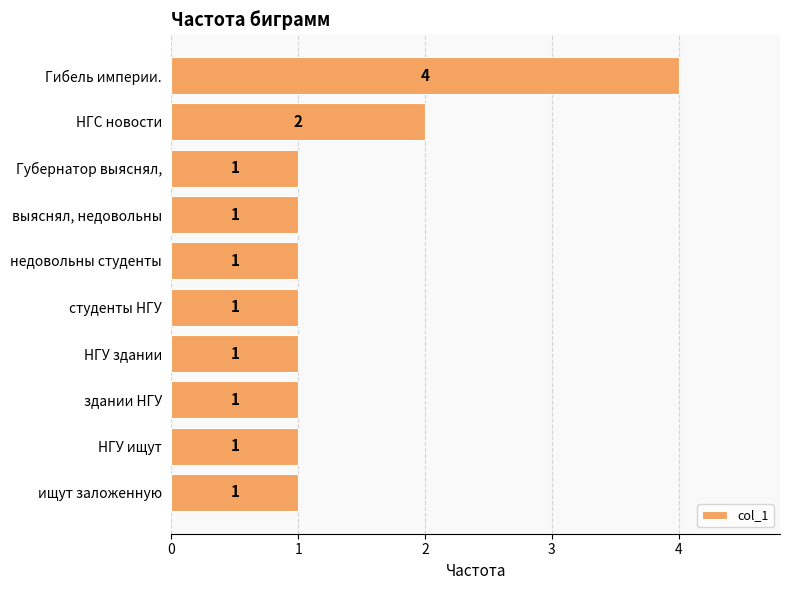

Reading top to bottom, extract all data points from this chart.

Гибель империи.=4	НГС новости=2	Губернатор выяснял,=1	выяснял, недовольны=1	недовольны студенты=1	студенты НГУ=1	НГУ здании=1	здании НГУ=1	НГУ ищут=1	ищут заложенную=1